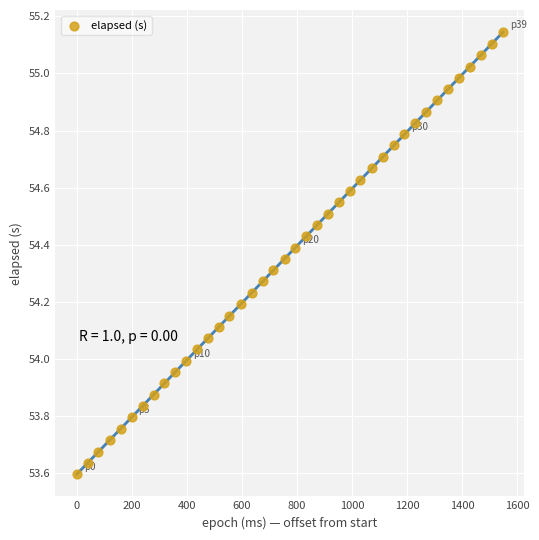

What is the range of Y values (max minus min)?

1.5